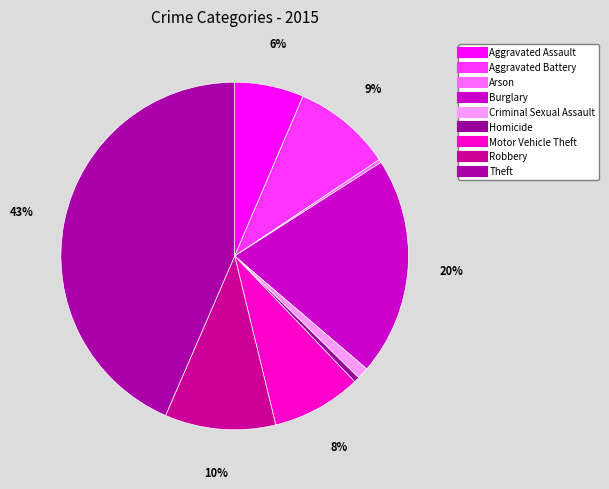

How many segments does this pie chart have?

9